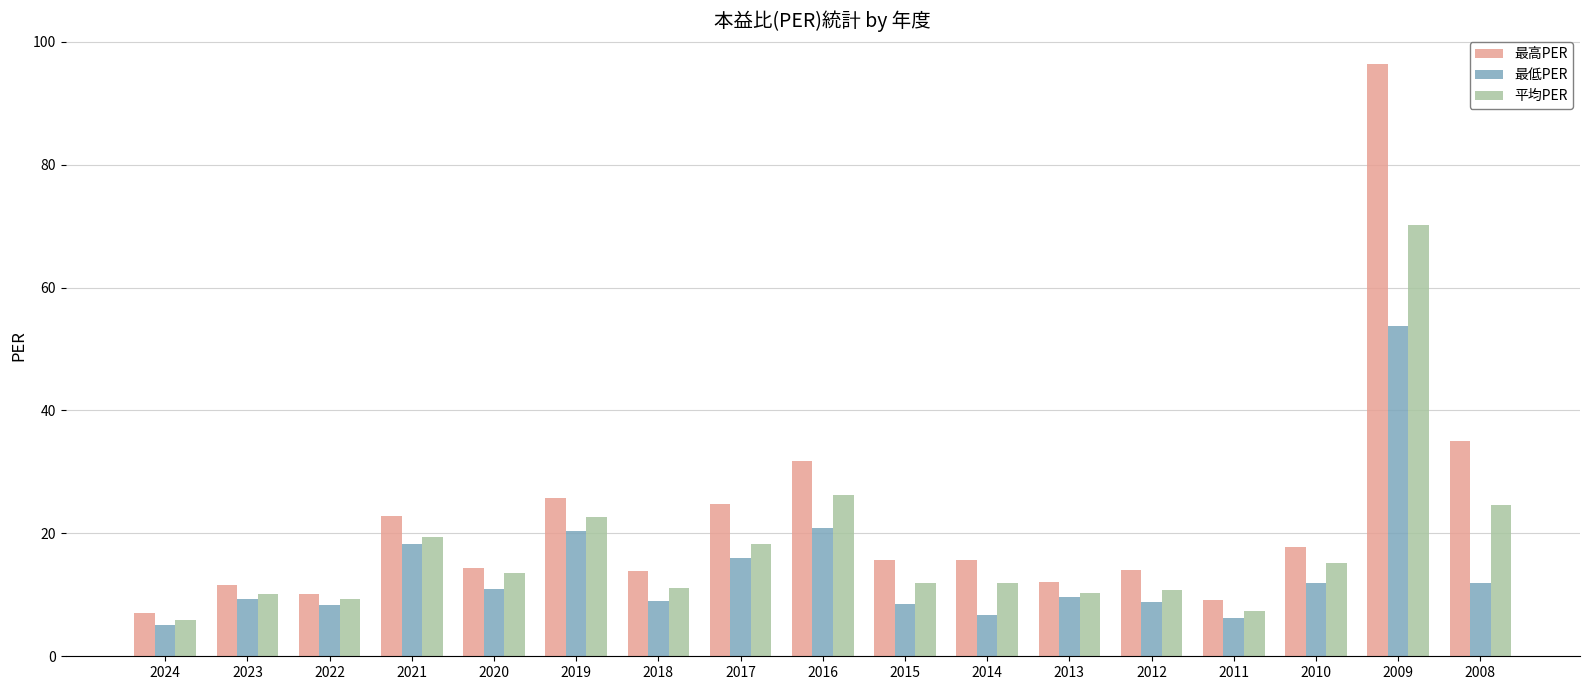

Are the bars grouped side by side (vs. stacked)?

Yes